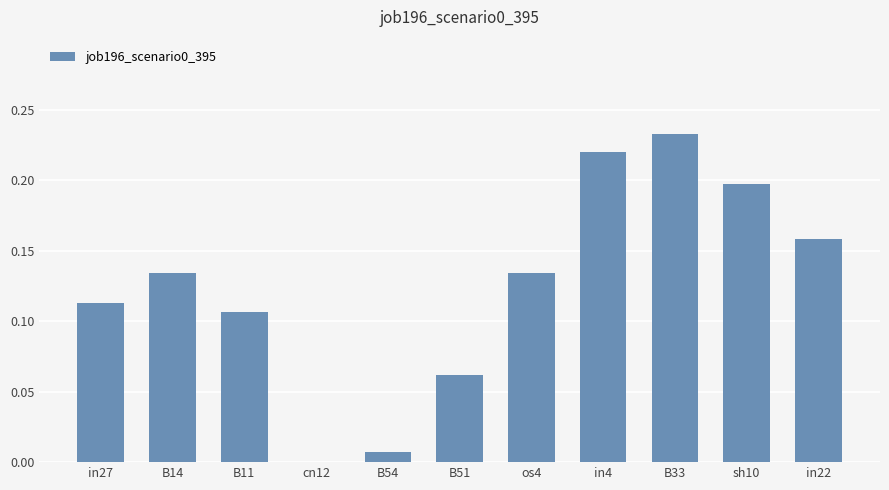

Which has a higher value, in4 or B33?

B33